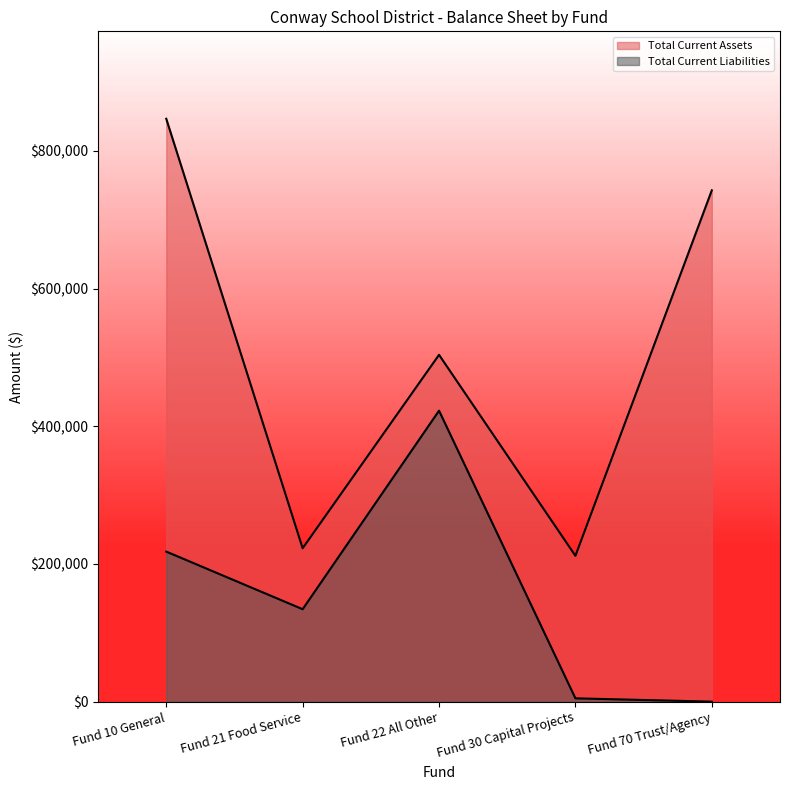

Does the chart have visible grid lines?

No